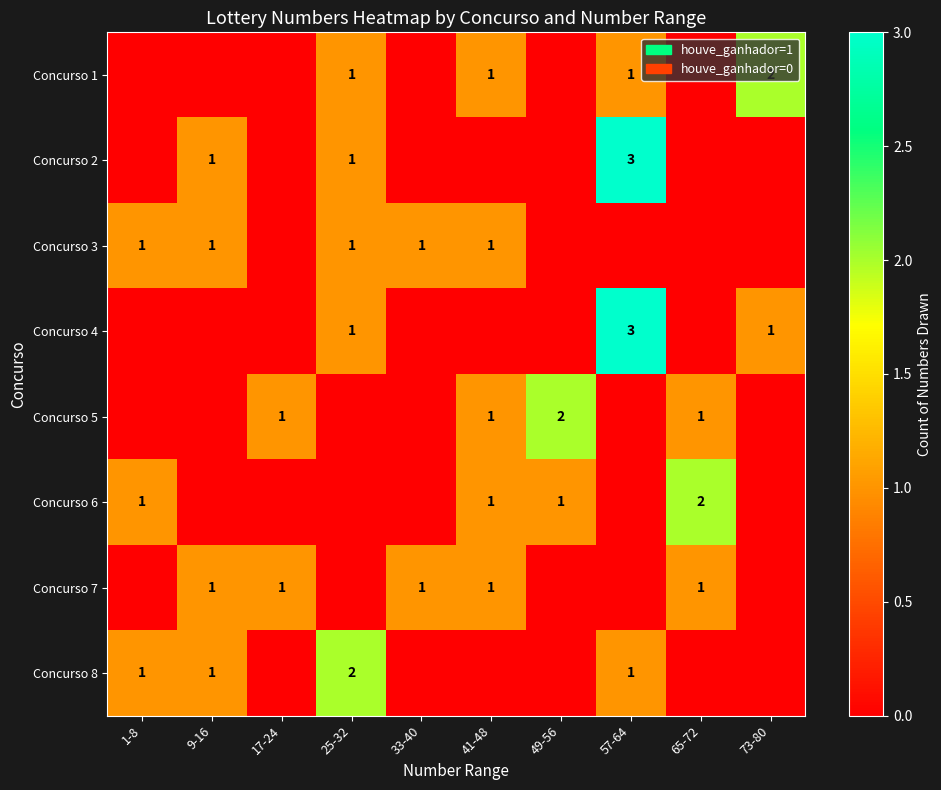

Is it true that Concurso 6 equals 1 at 1-8?

True